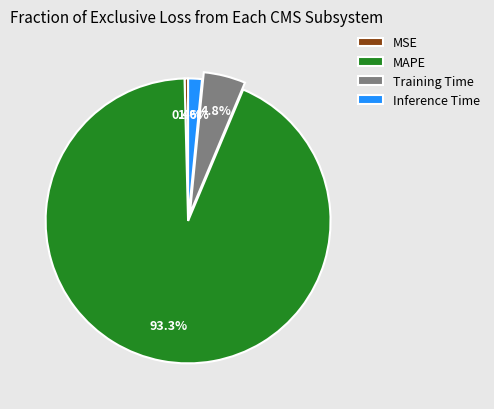

Is there a majority slice in this chart?

Yes